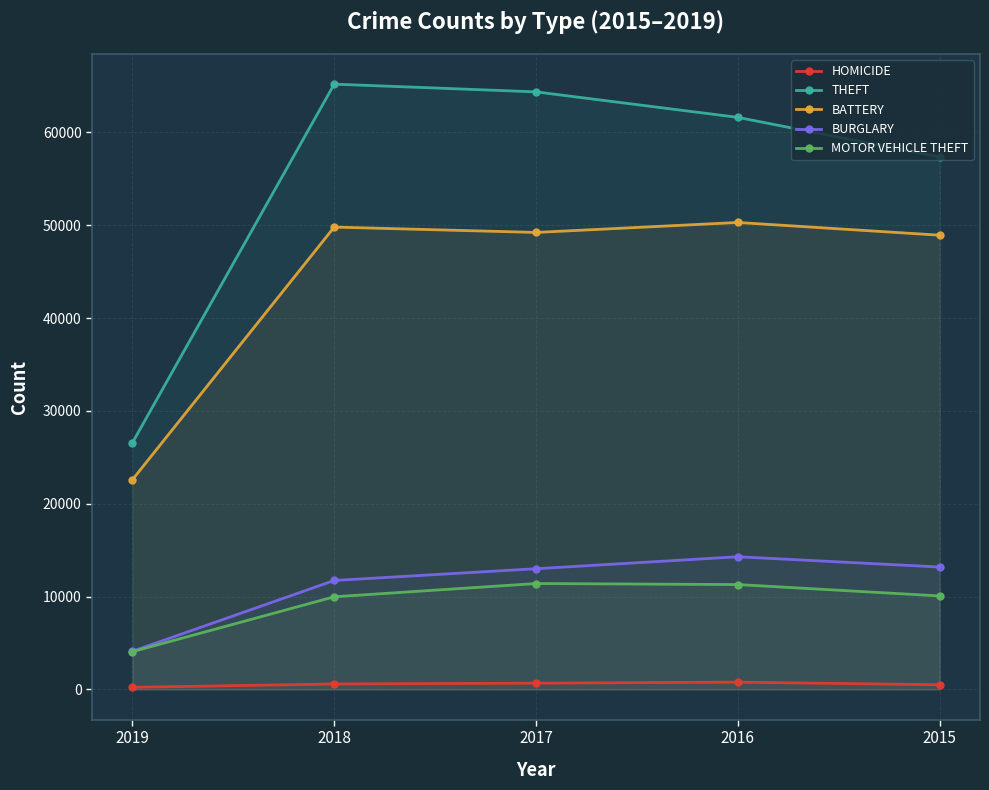

Is the value of BATTERY at 2015 greater than the value of BURGLARY at 2019?

Yes